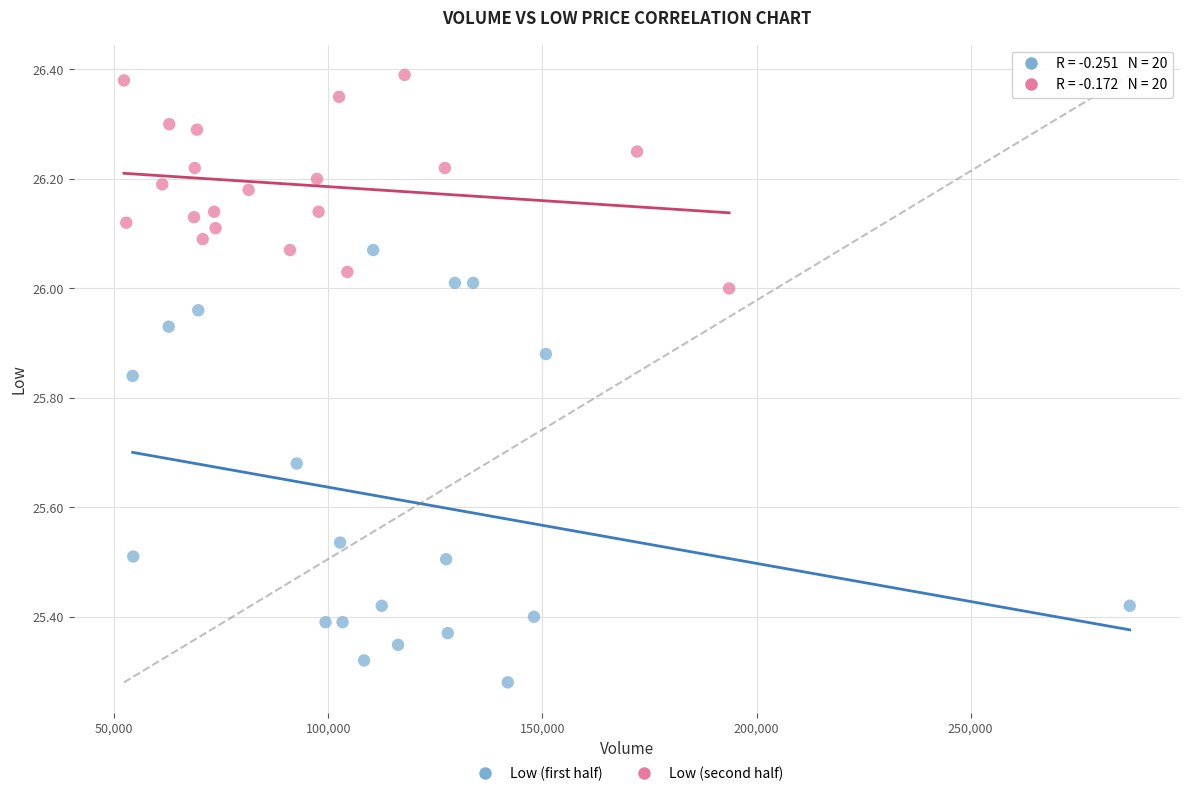

Which series contains the lowest Y value?

Low (first half)